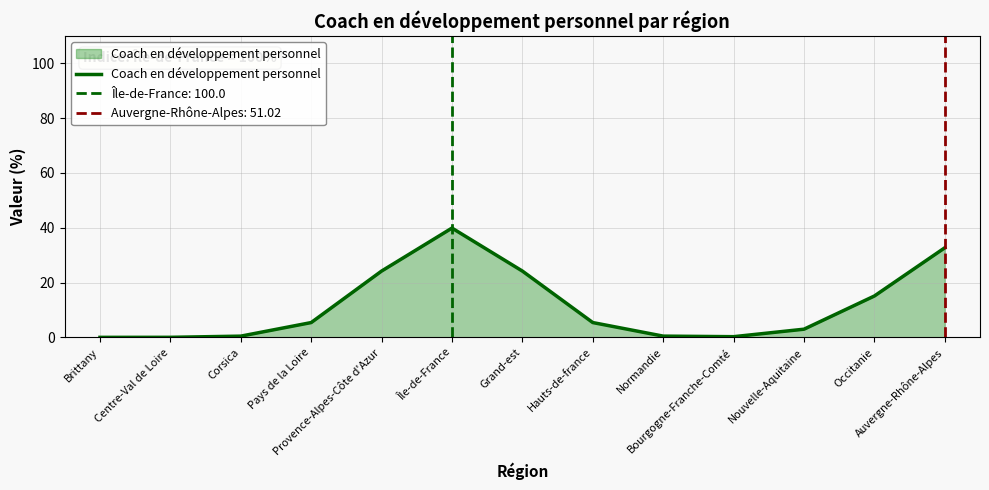

What is the greatest value displayed?

39.9